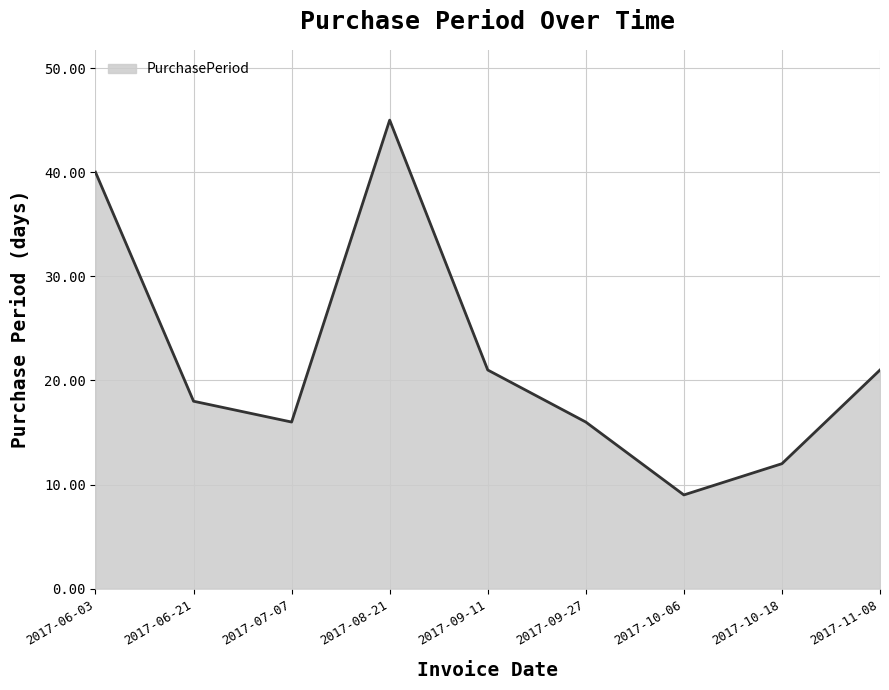

Where does the data first go above 18?

2017-06-03